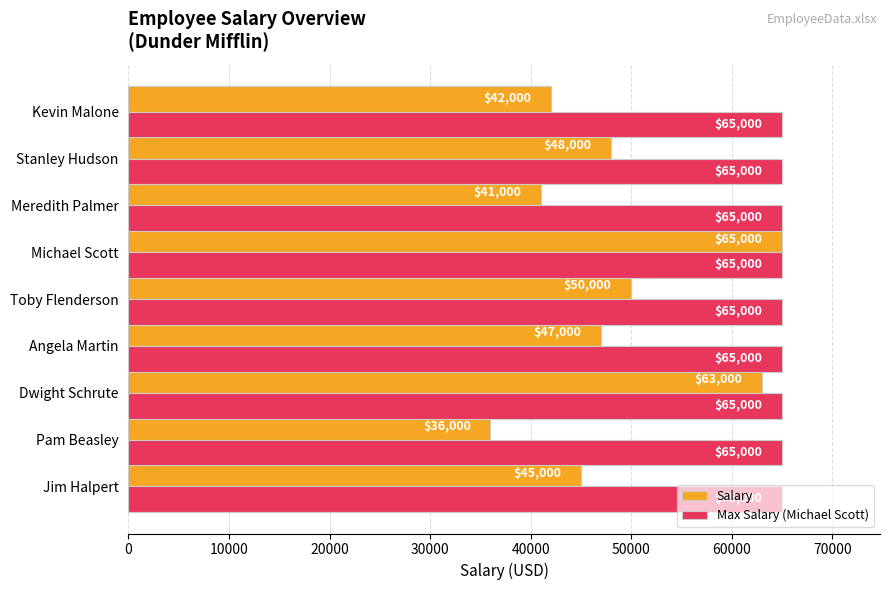

Where is Salary nearest to the value 50500?

Toby Flenderson